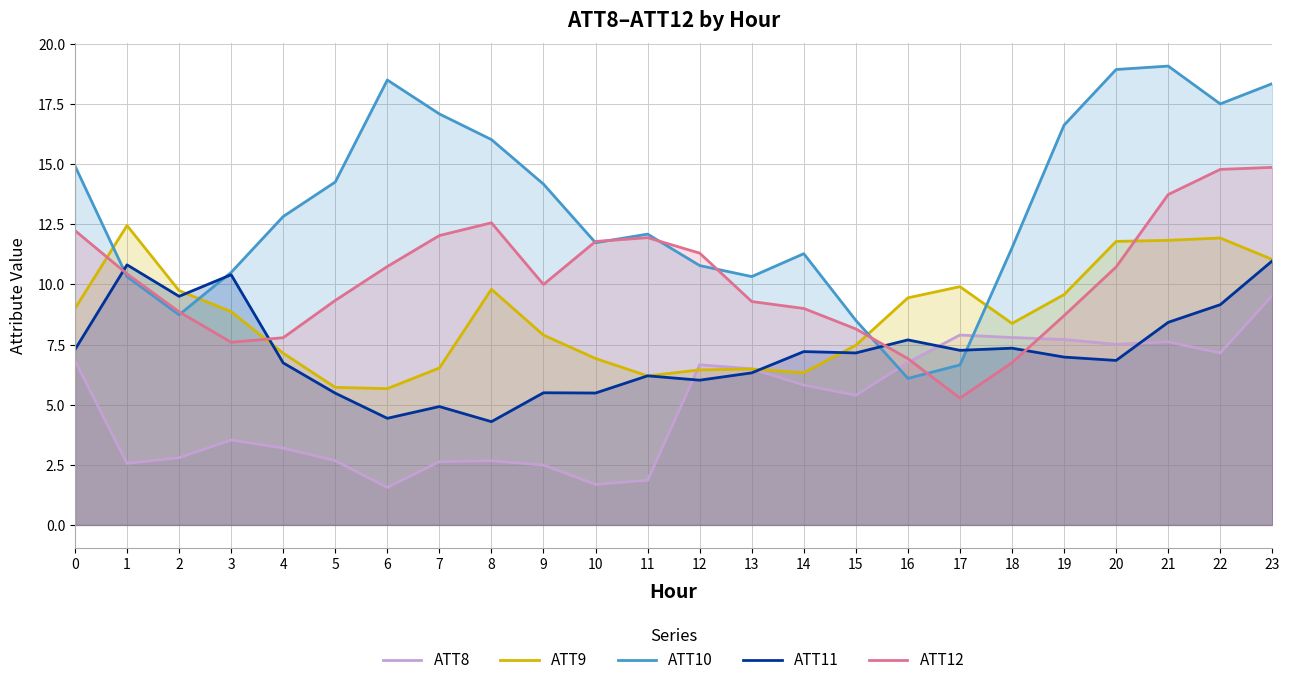

What is the sum of the ATT12 values at 3 and 18?

14.3